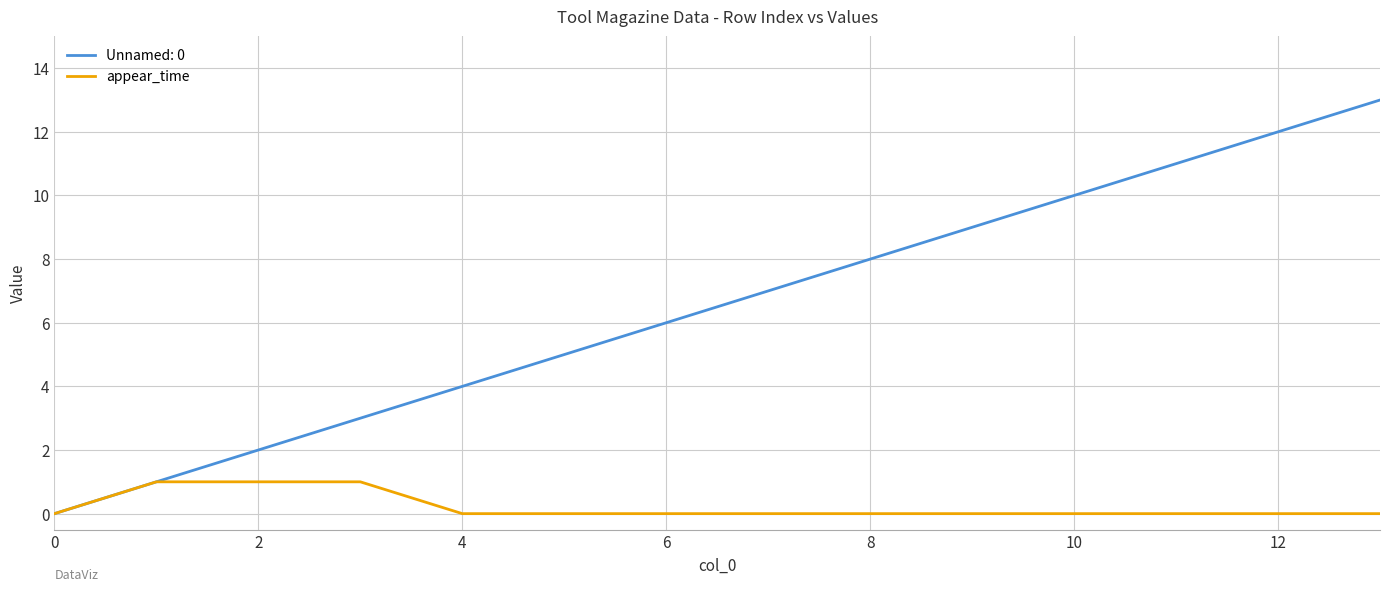

Which series has the widest spread of values?

Unnamed: 0